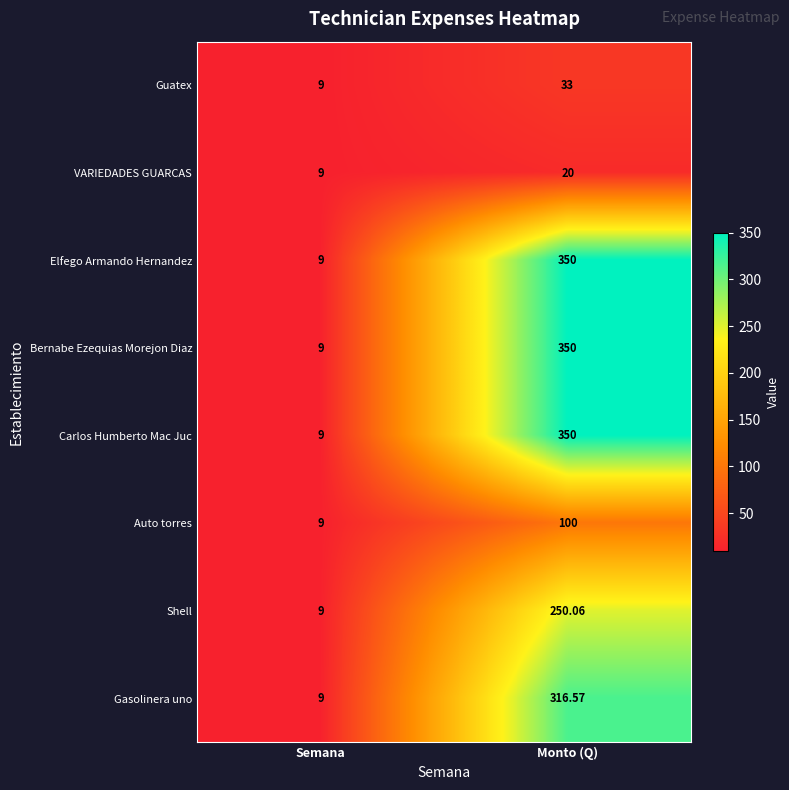

What is the difference between the highest and lowest values at Monto (Q)?

330.0